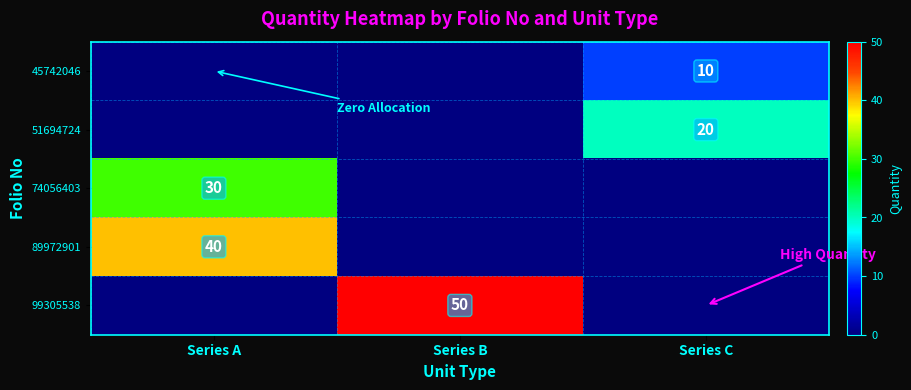

What is the total value across all series at Series C?

30